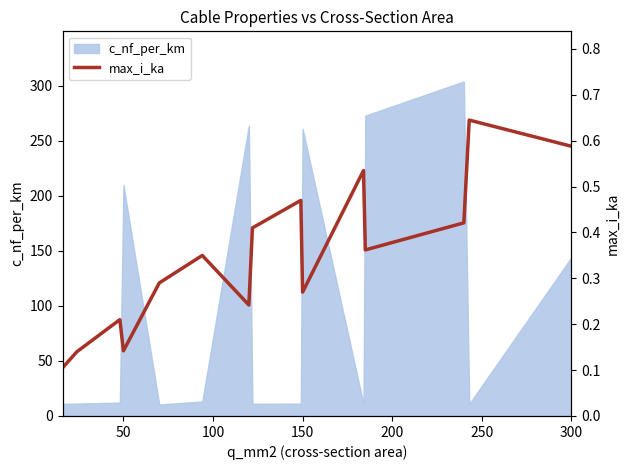

What is the minimum value for c_nf_per_km?

10.4